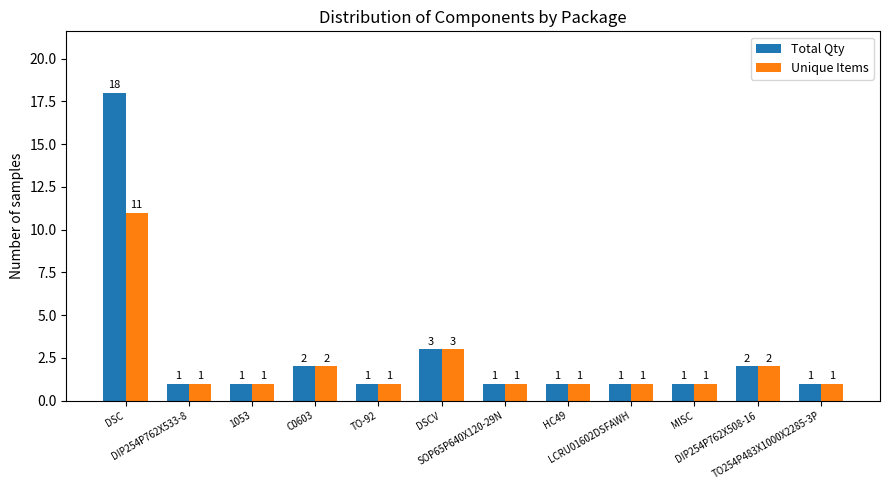

The value of Total Qty at DSC is 8. True or false?

False